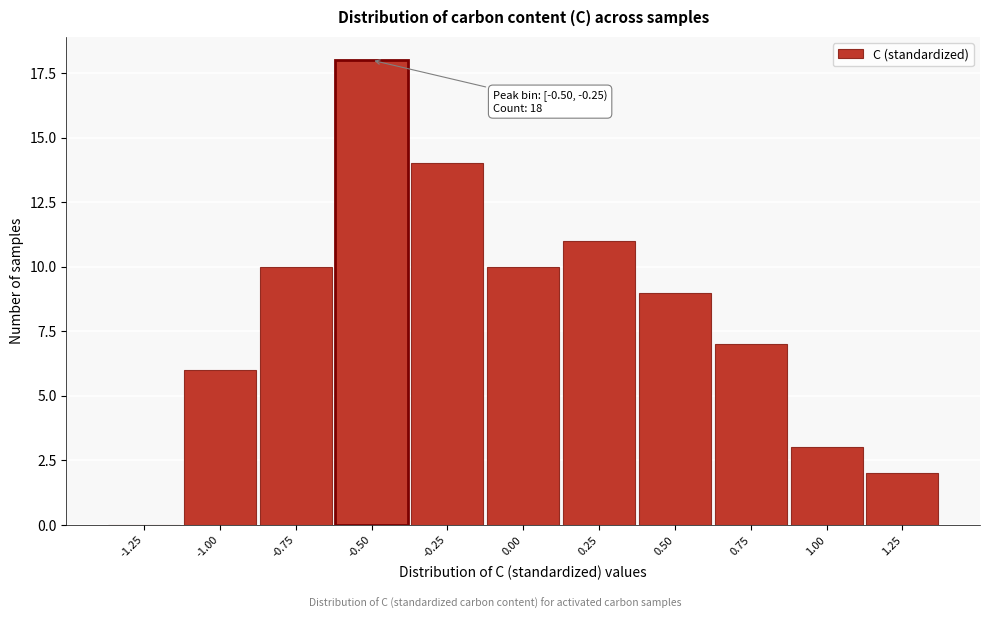

What is the sum of all values?

90